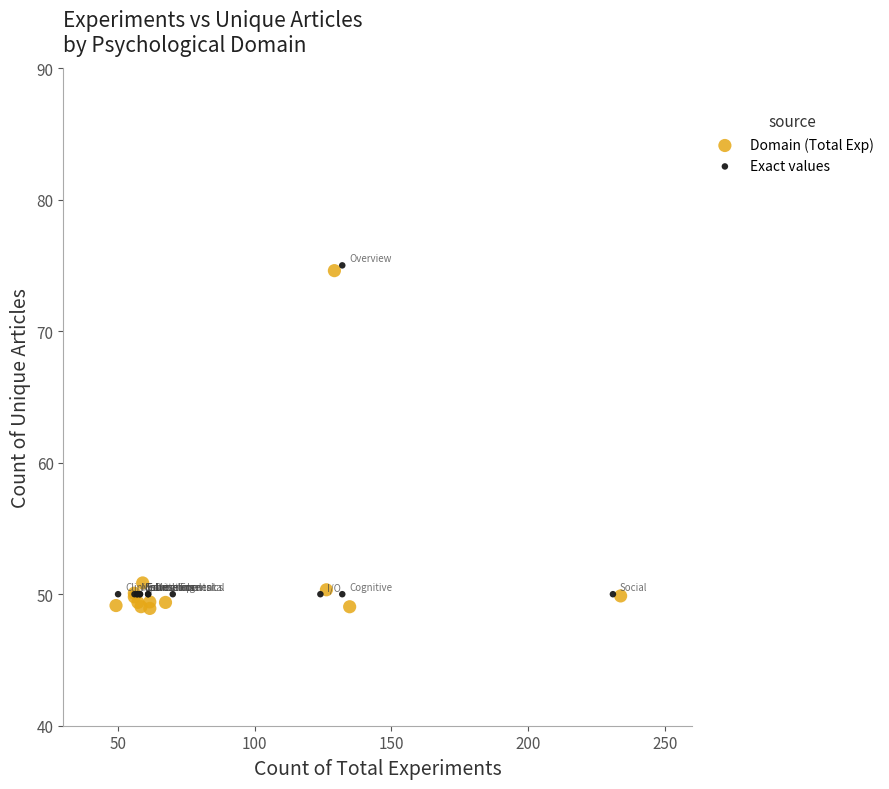

What are all the series names shown in the legend?

Domain (Total Exp), Exact values